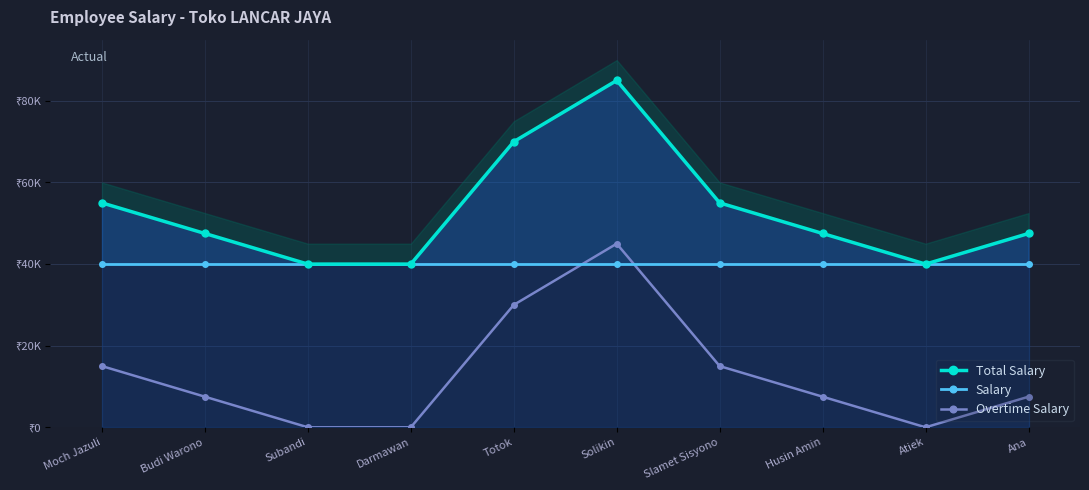

Which series changed the most between Moch Jazuli and Subandi?

Total Salary